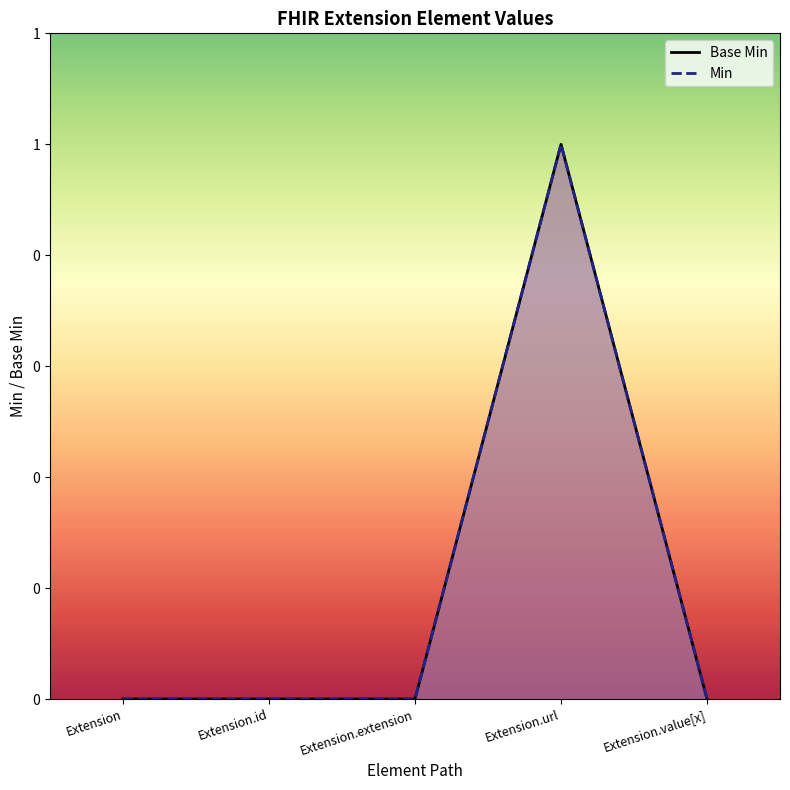

How many series are shown in this chart?

2